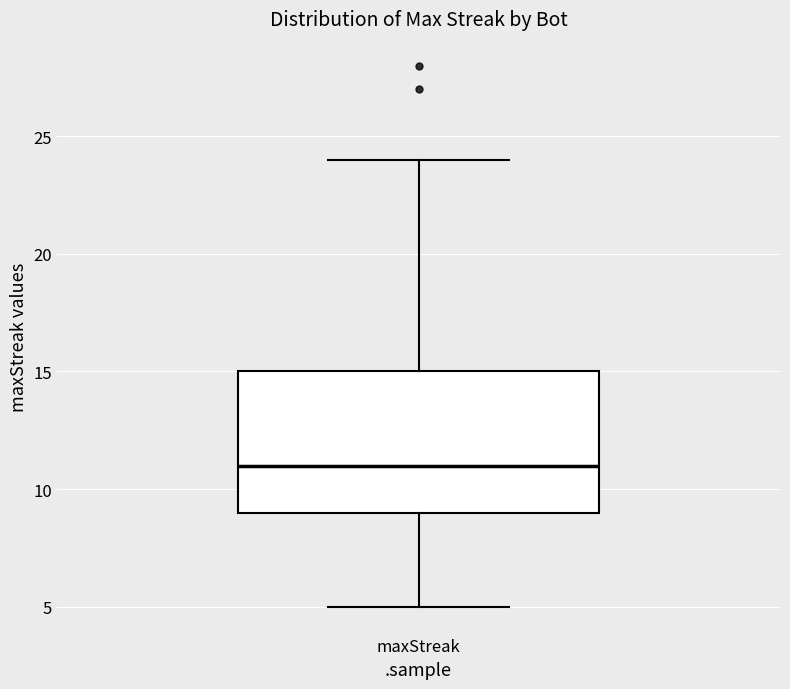

Transcribe this box plot: give where the median line is, the range the box spans, and where the two whiskers end, as read against the y-axis. The values are not printed on the chart, so give them approximately, as read against the axis.

median 11, box 9 to 15, whiskers 5 to 24